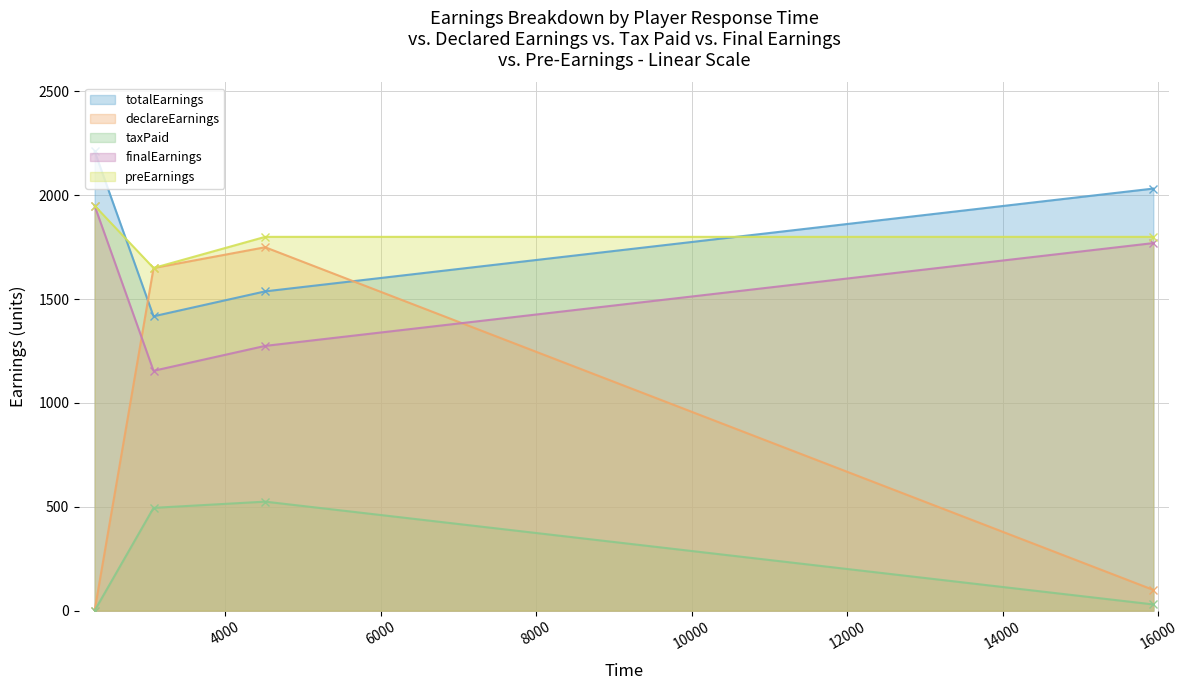

True or false: finalEarnings and totalEarnings cross at least once.

False